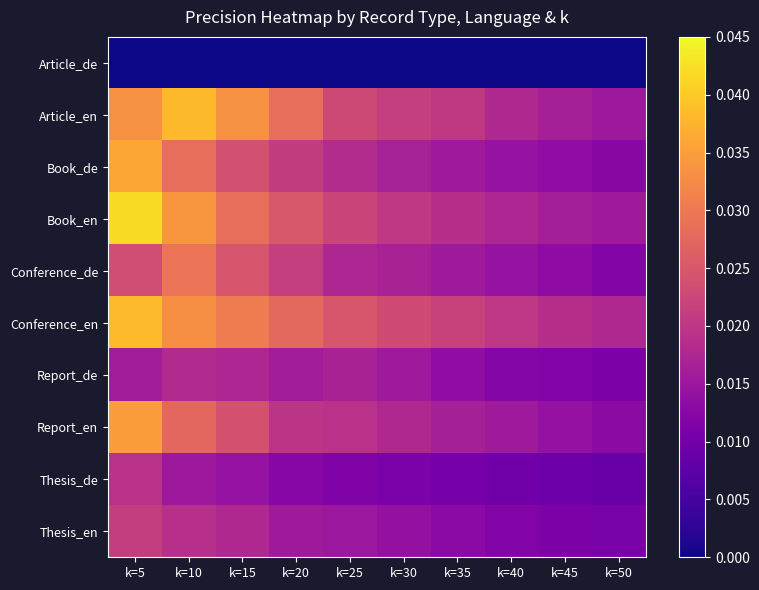

Which series has the widest spread of values?

Book_en